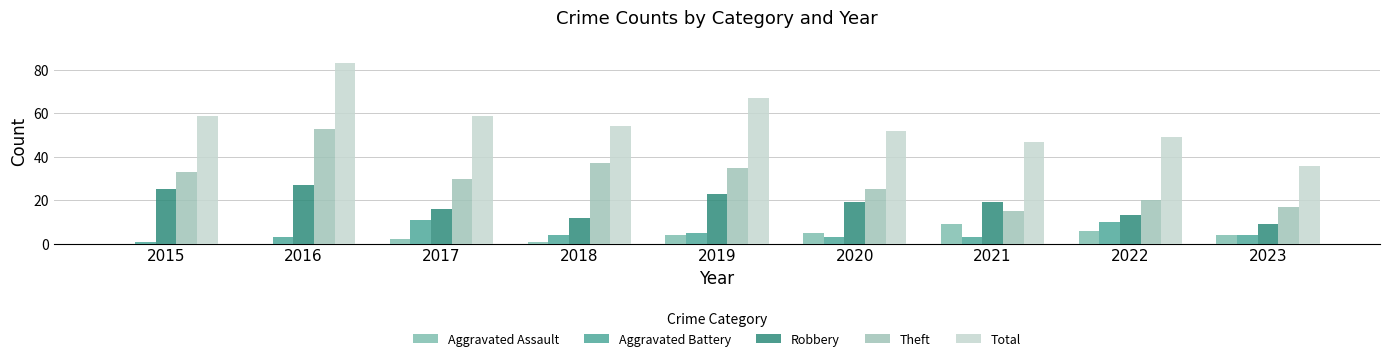

List the labels in order of Aggravated Battery value, smallest first.

2015, 2016, 2020, 2021, 2018, 2023, 2019, 2022, 2017